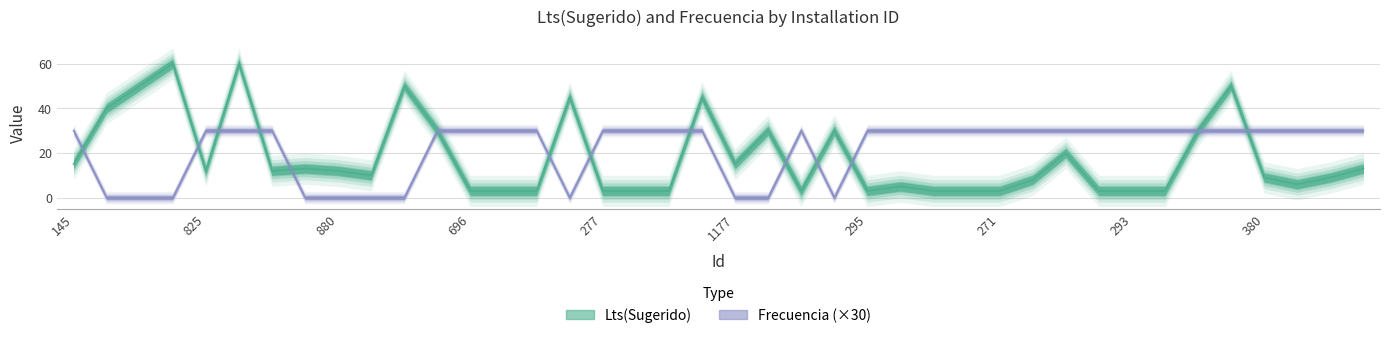

Where is the first local minimum for Lts(Sugerido)?

825